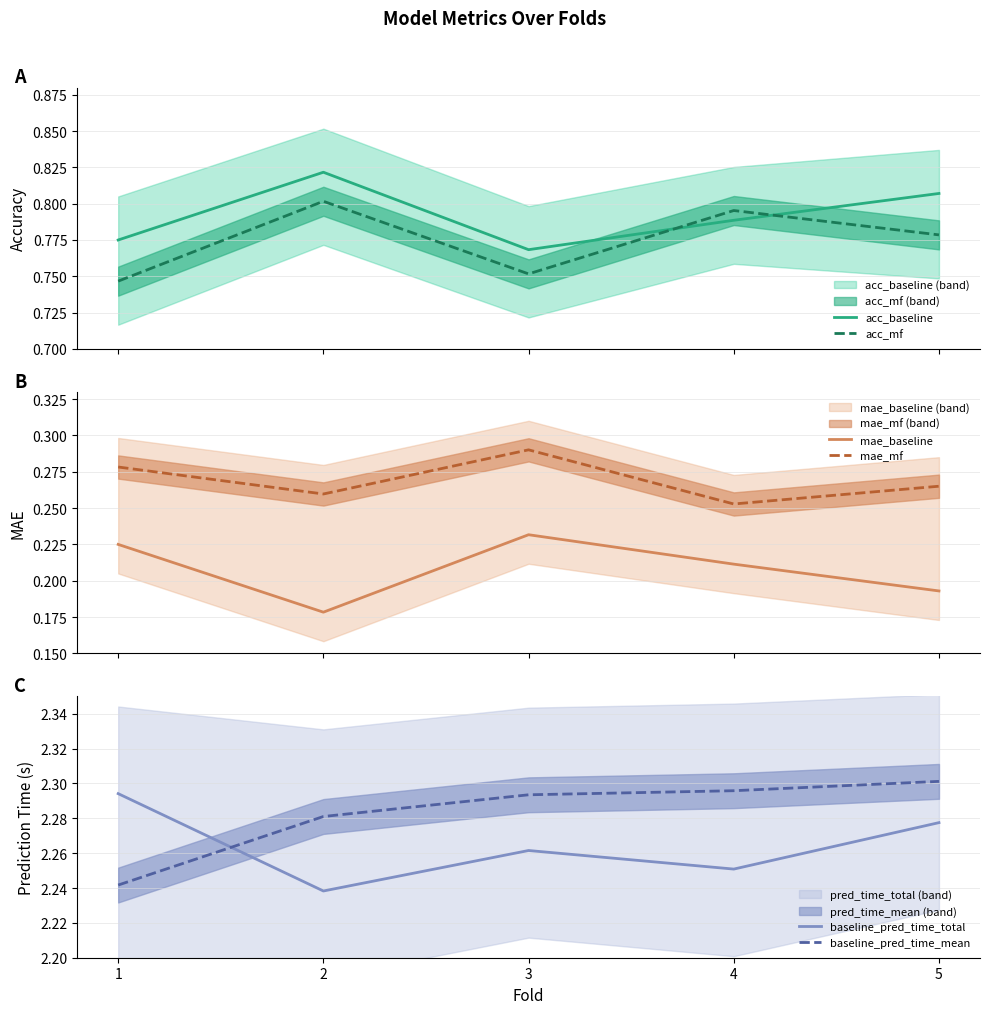

How many lines are shown in the chart?

6